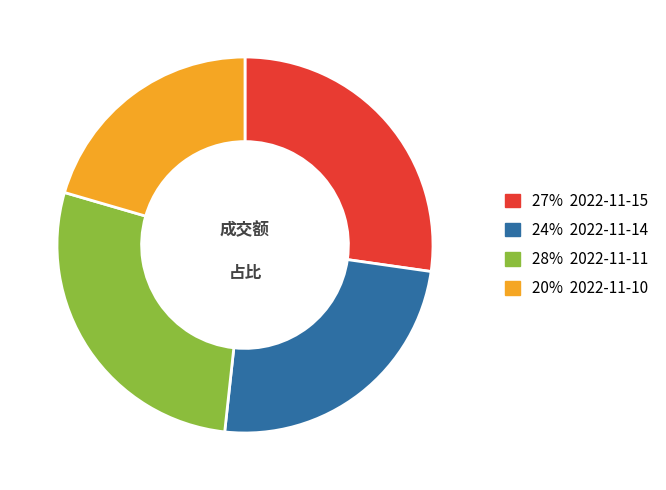

Does any single category account for the majority?

No